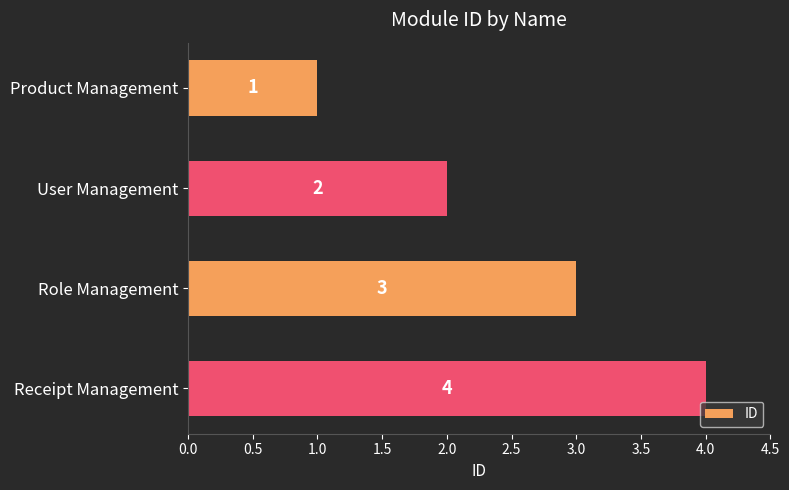

What is the sum of the values at Receipt Management and Role Management?

7